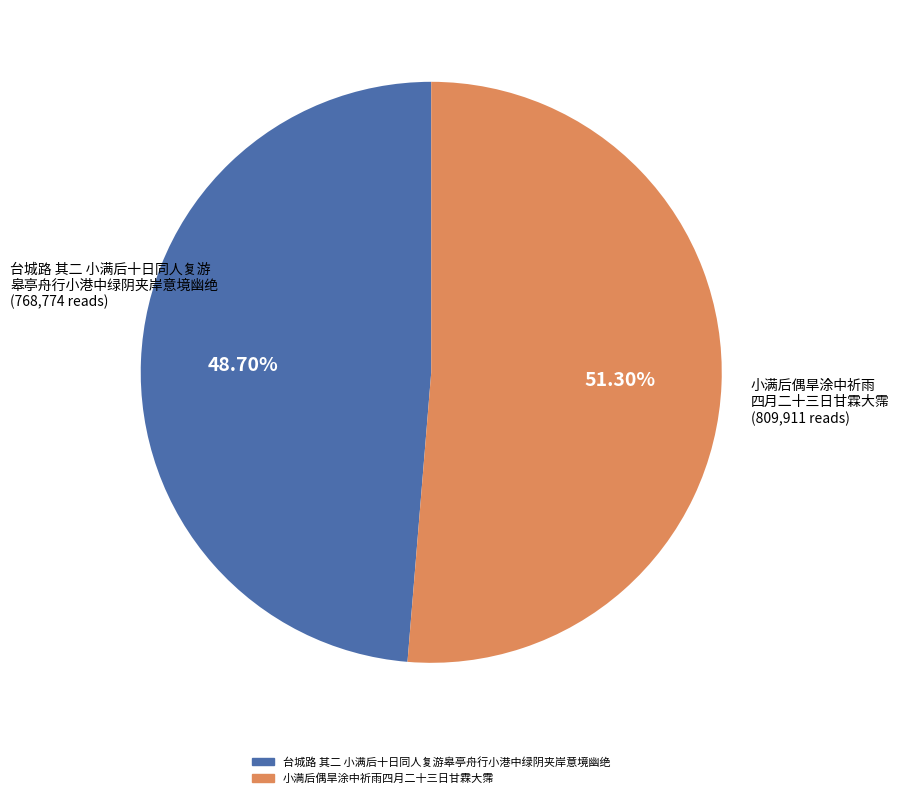

Between 小满后偶旱涂中祈雨四月二十三日甘霖大霈 and 台城路 其二 小满后十日同人复游皋亭舟行小港中绿阴夹岸意境幽绝, which is larger?

小满后偶旱涂中祈雨四月二十三日甘霖大霈